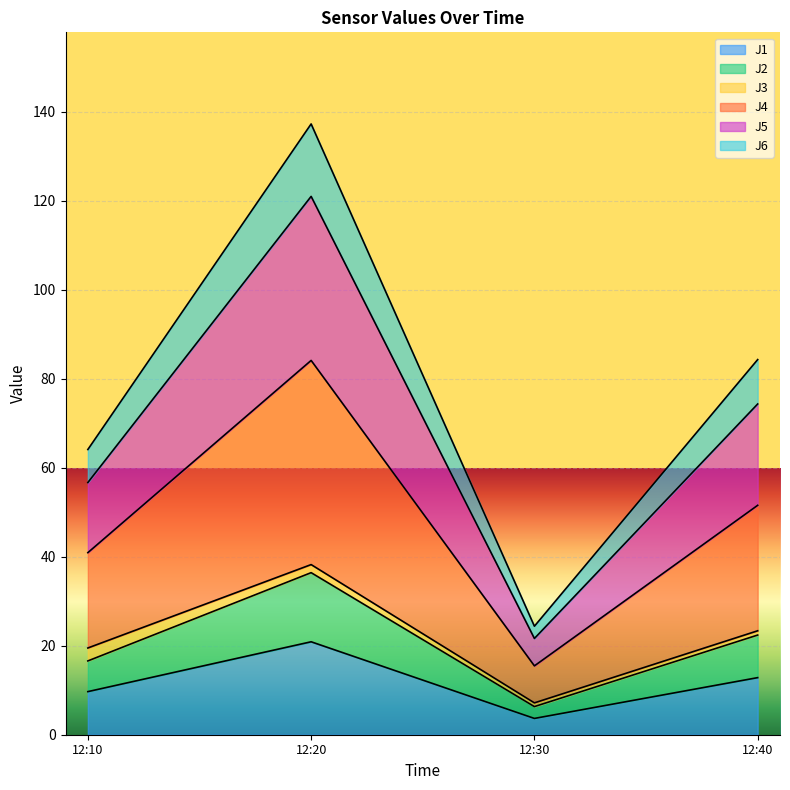

True or false: J6 has more than 1 interior local peaks.

False